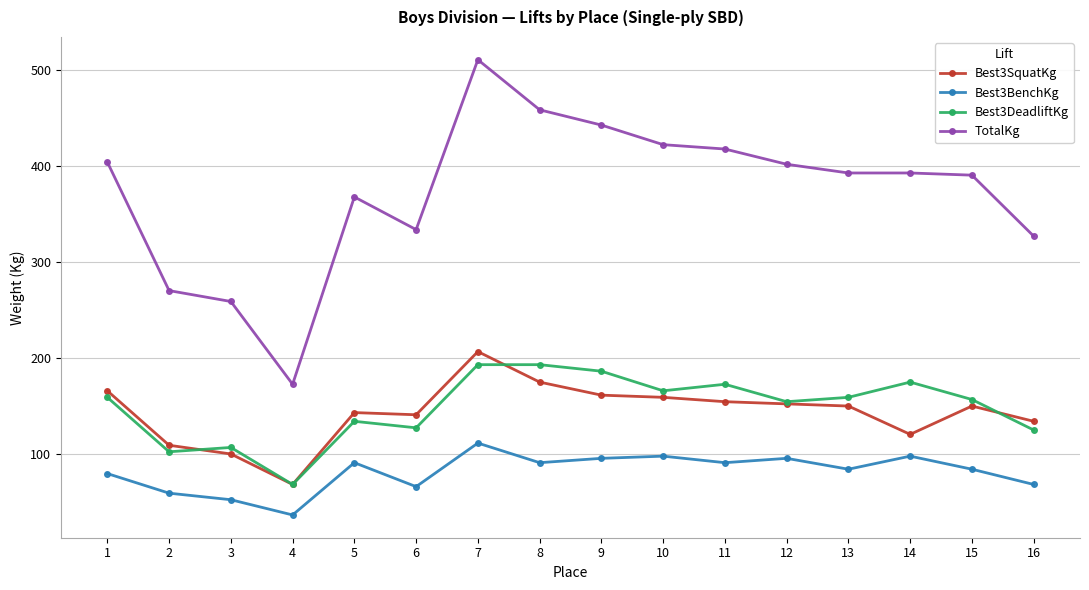

What is the highest value of the Best3SquatKg series?

206.4